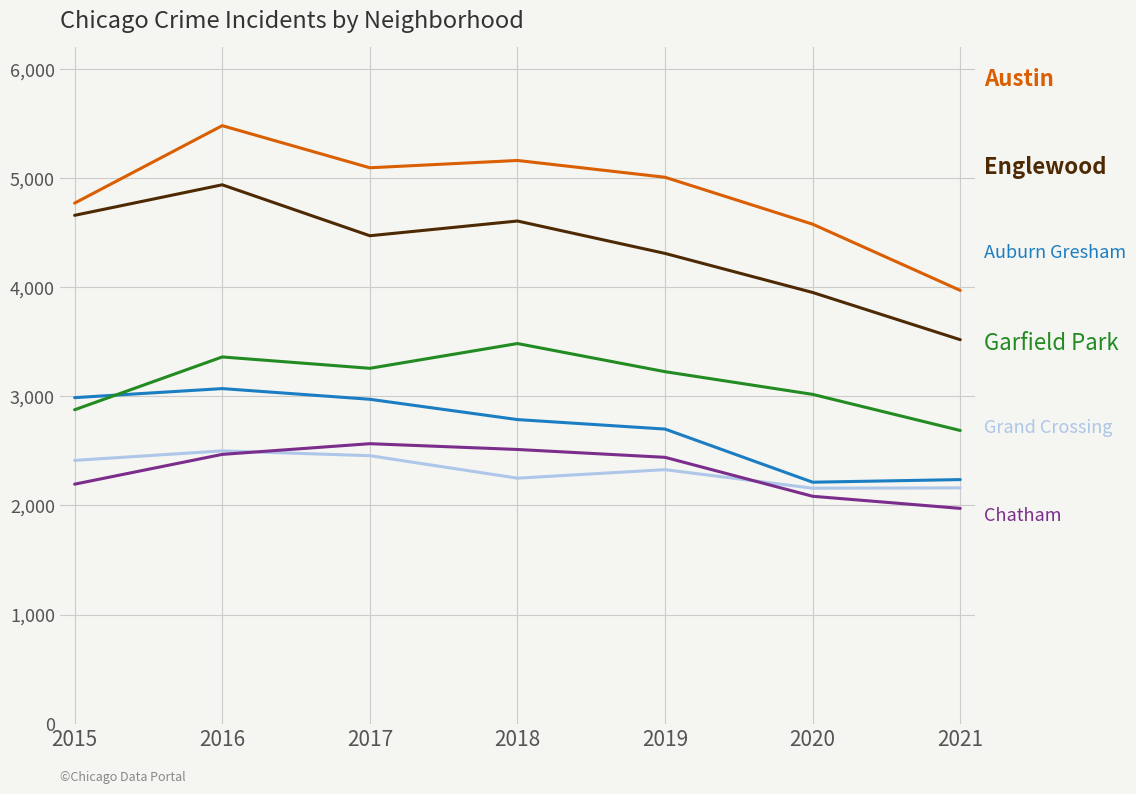

Which category has the highest value across all series?

2016